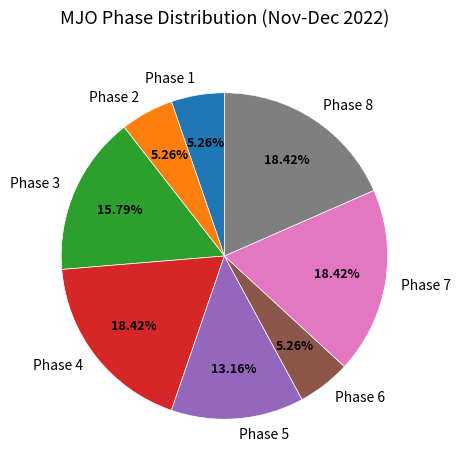

What percentage is NOT represented by Phase 6?

94.7%